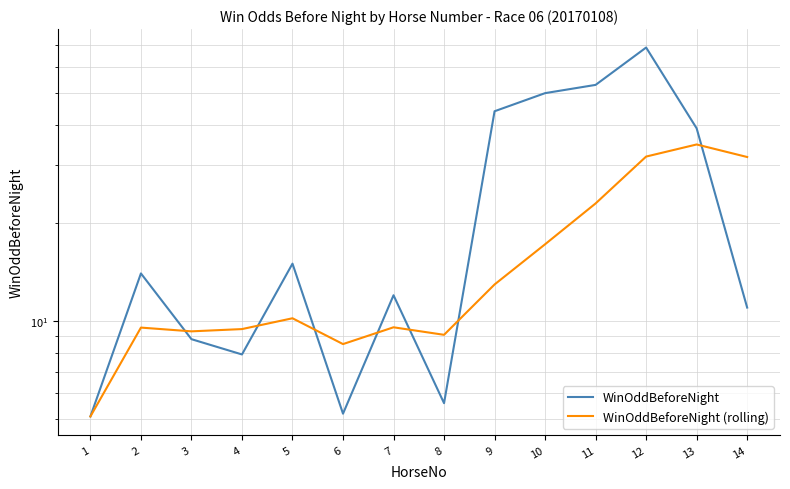

At which label does WinOddBeforeNight (rolling) reach its minimum?

1